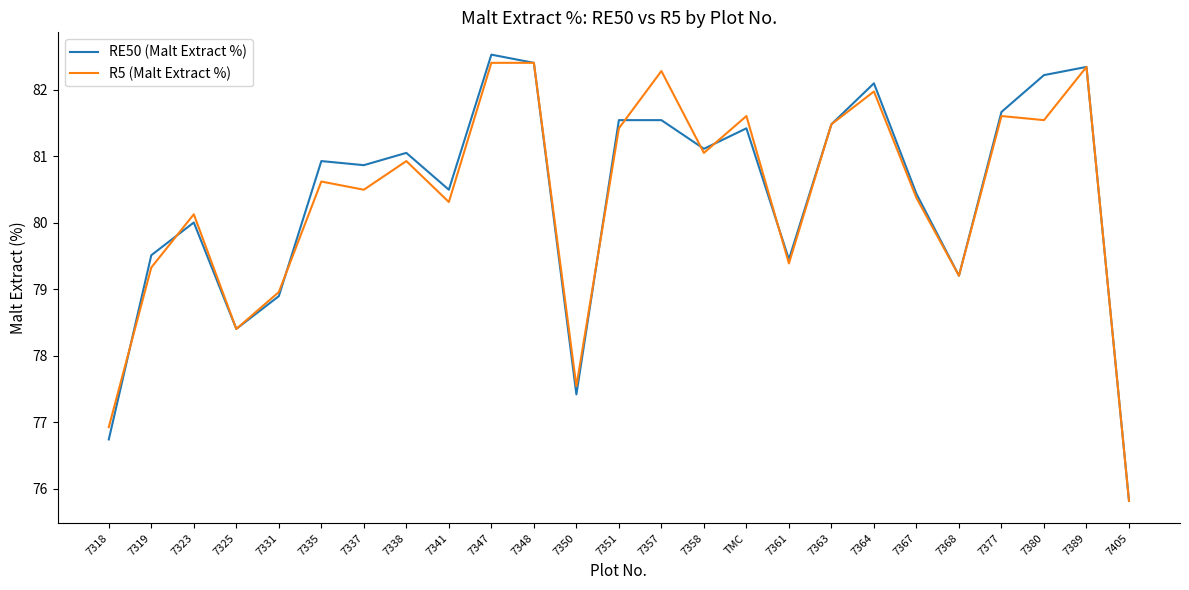

Which category has the lowest value in the R5 (Malt Extract %) series?

7405